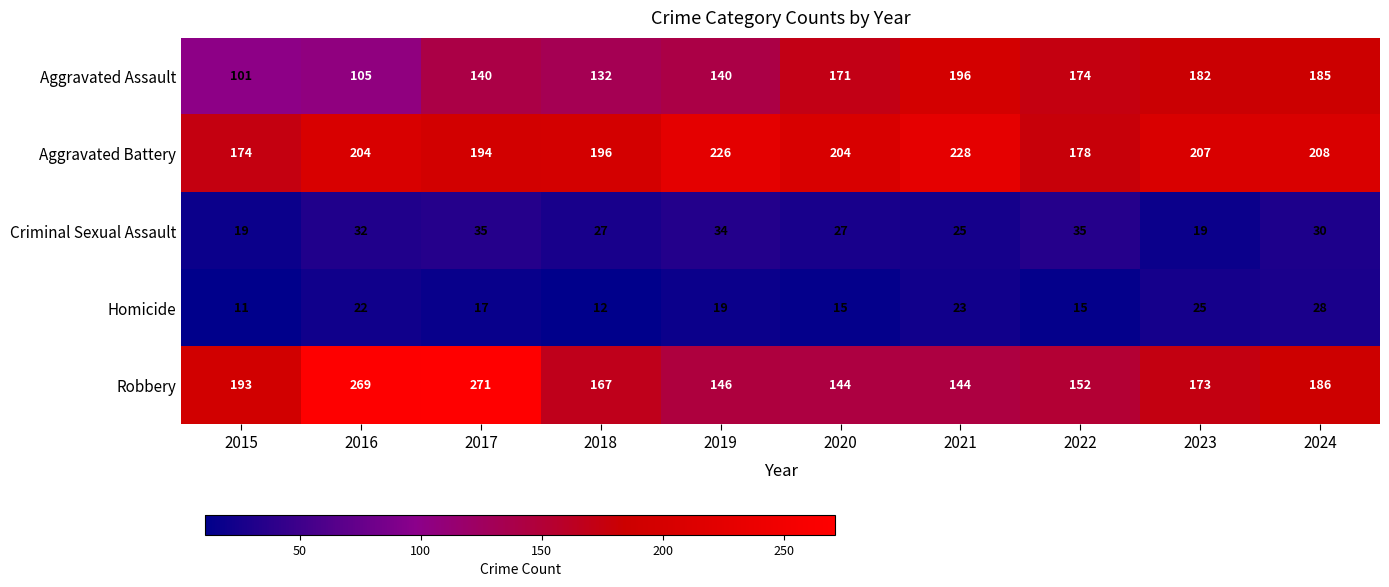

What is the total value across all series at 2017?

657